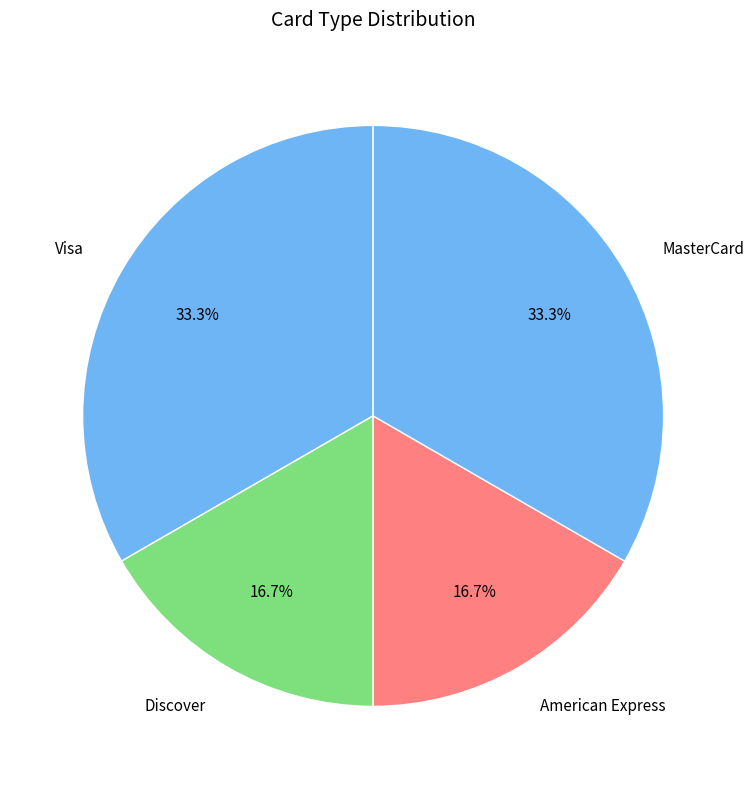

Is there any slice that represents more than half of the pie?

No